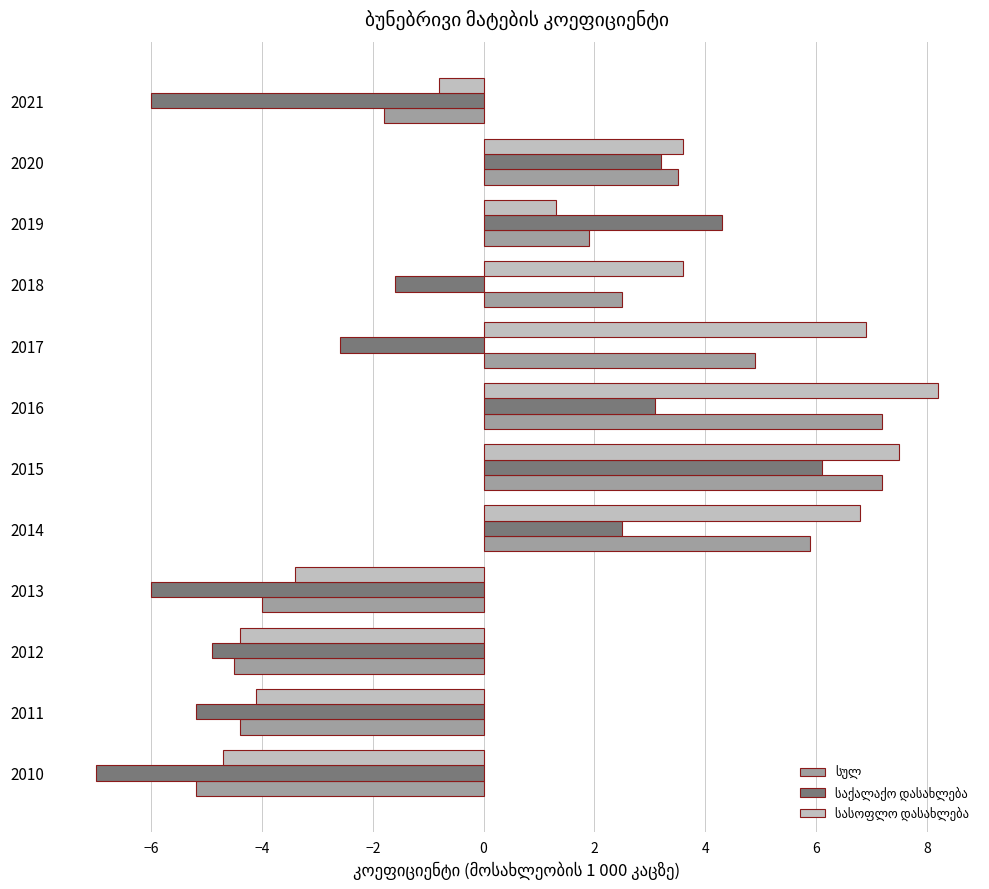

At which category is the sum across all series the highest?

2015